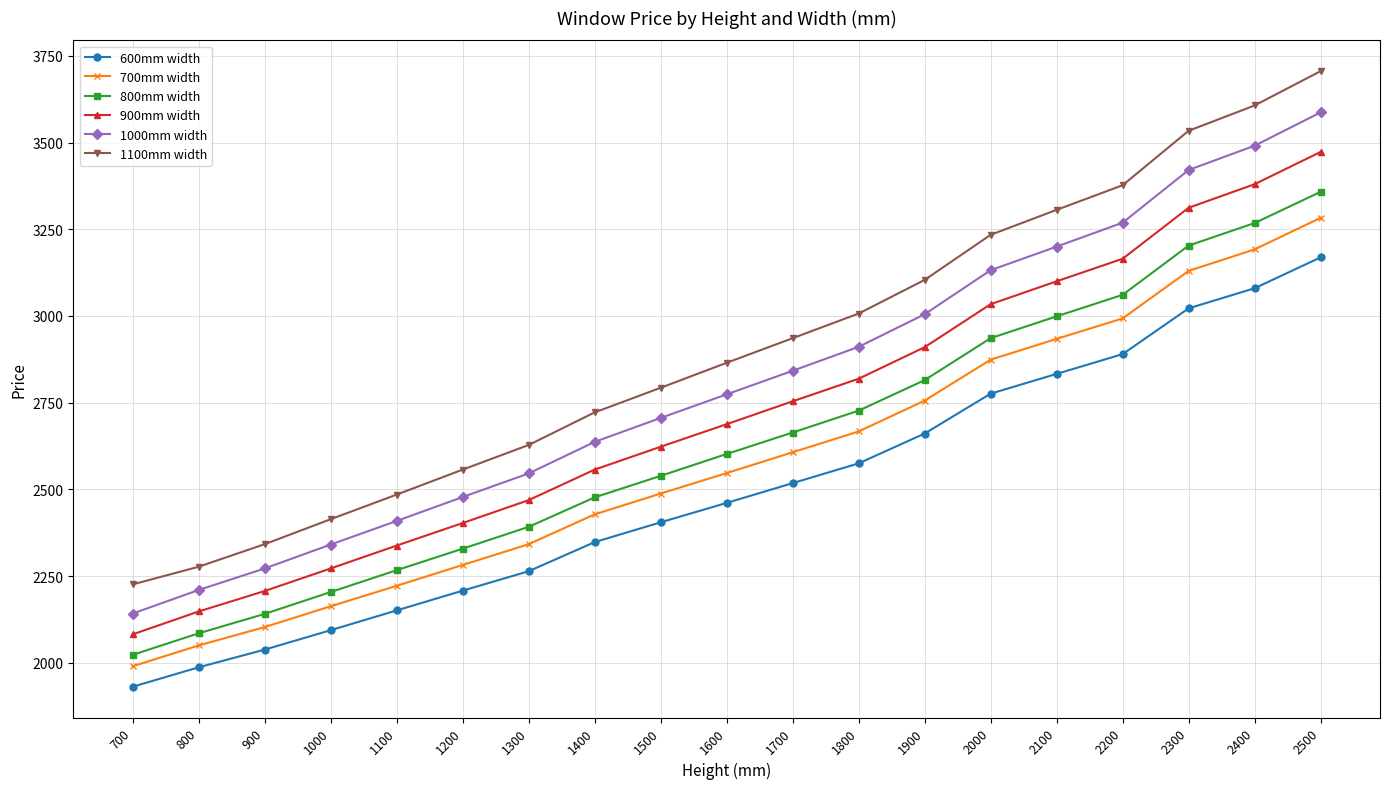

At how many categories does at least one series exceed 3624?

1